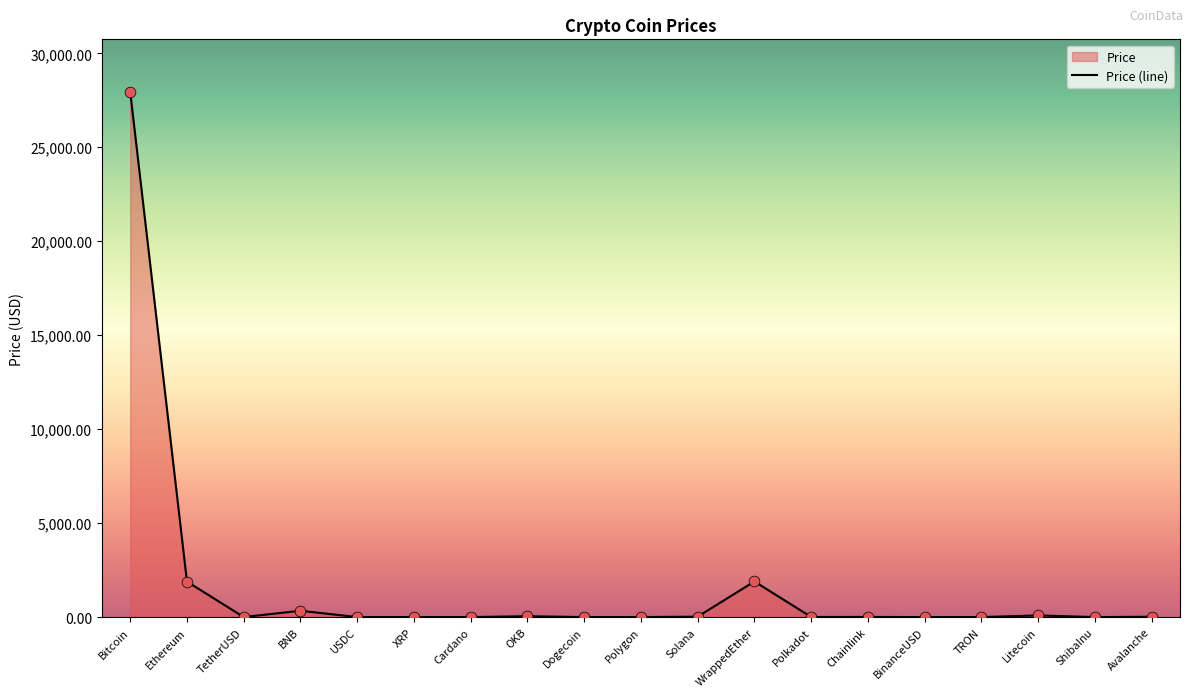

What is the change in value from Bitcoin to Cardano?

-27949.8